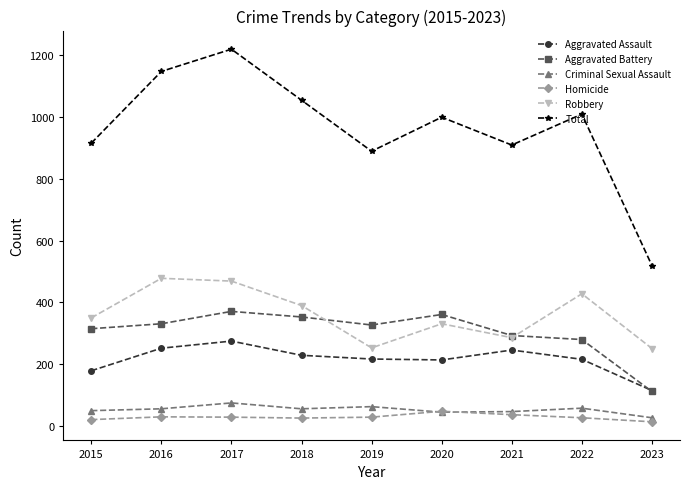

How many interior local valleys does the Robbery series have?

2